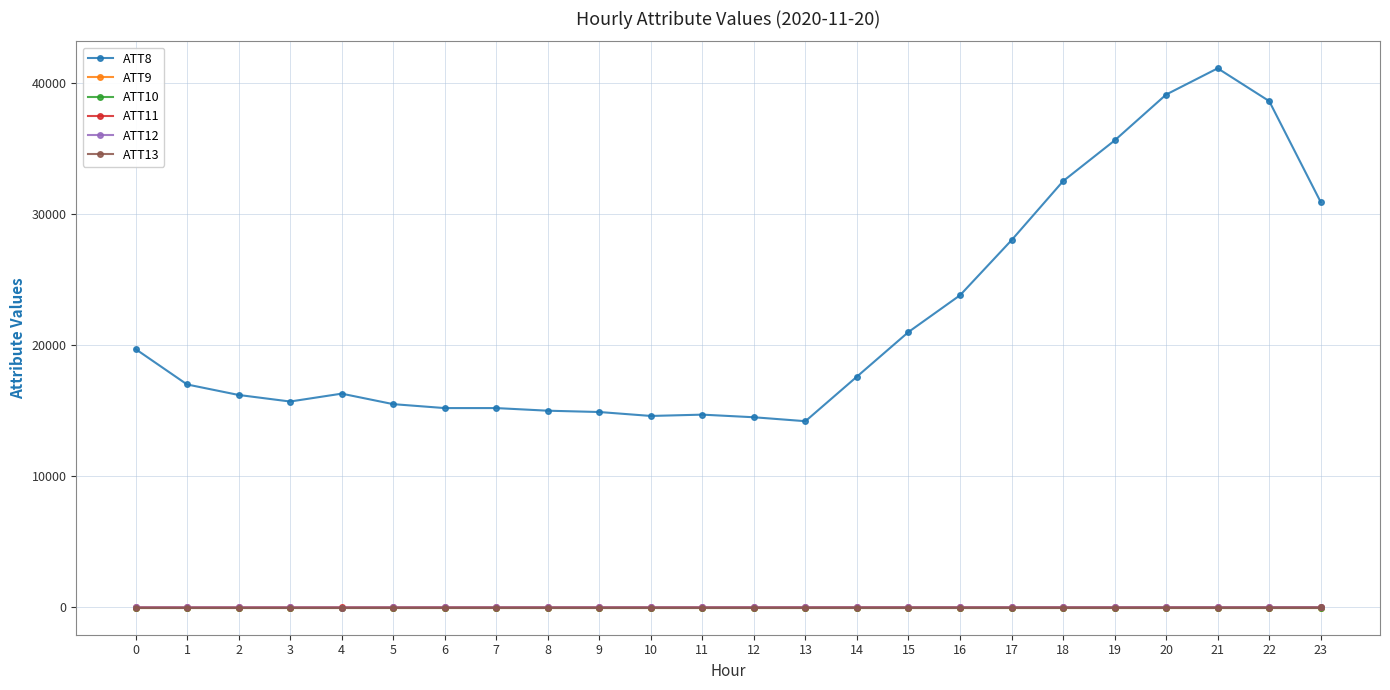

What is the difference between the highest and lowest values at 18?

32510.0